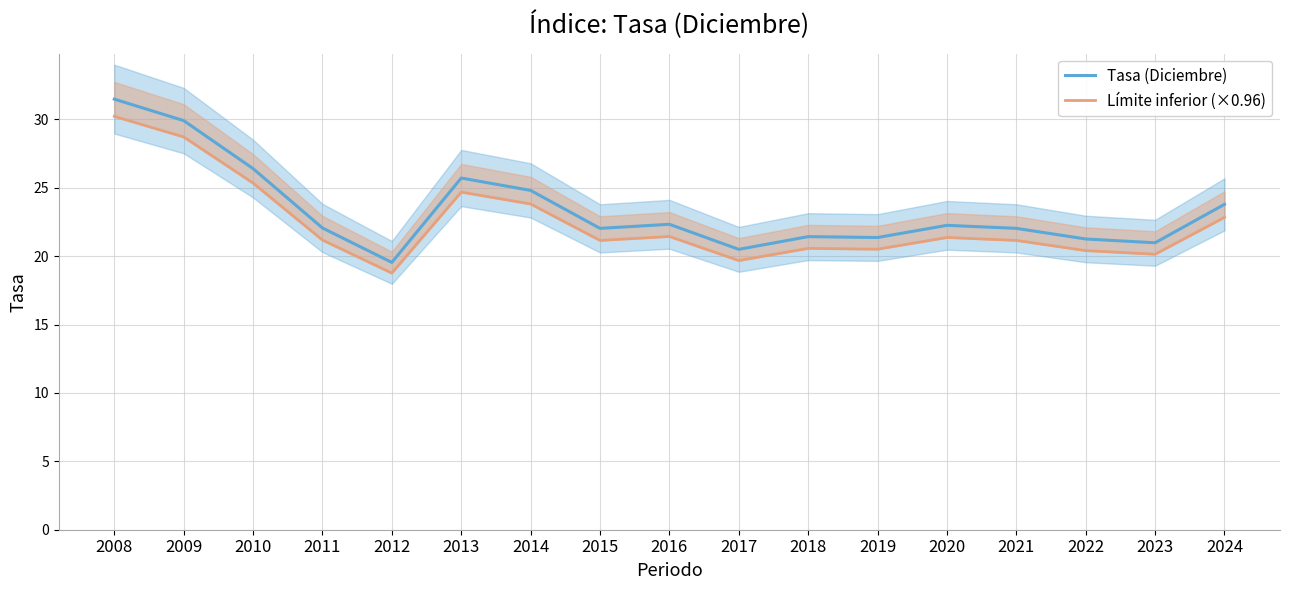

What is the difference between the second highest and minimum values in the Tasa (Diciembre) series?

10.4